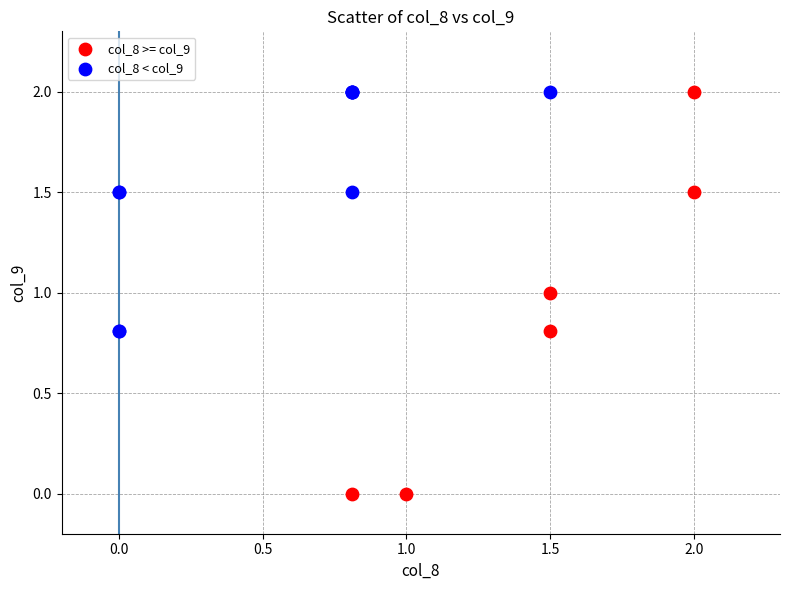

Which series contains the lowest Y value?

col_8 >= col_9